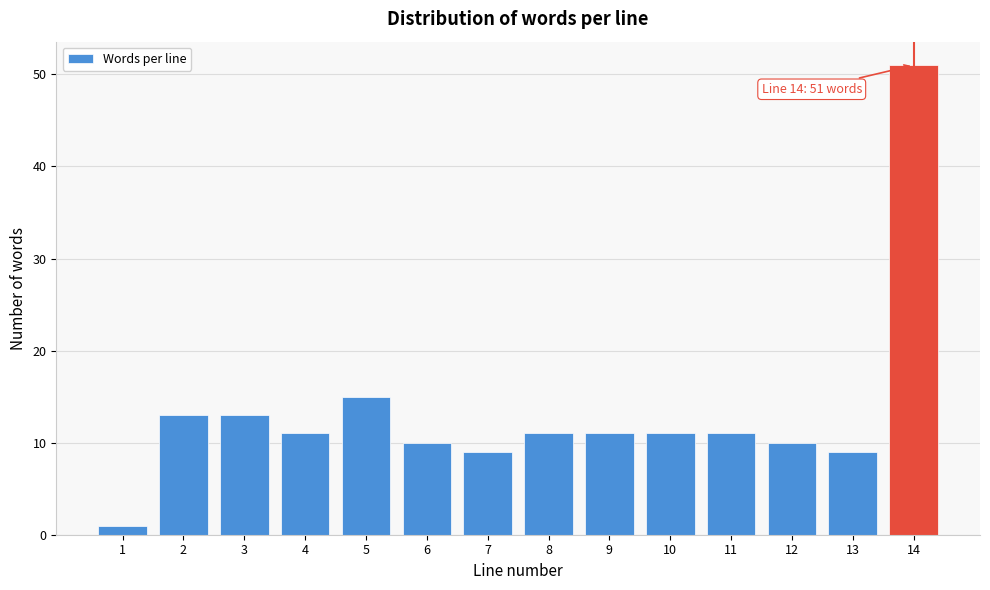

Reading left to right, what are all the values shown in this chart?

1	13	13	11	15	10	9	11	11	11	11	10	9	51